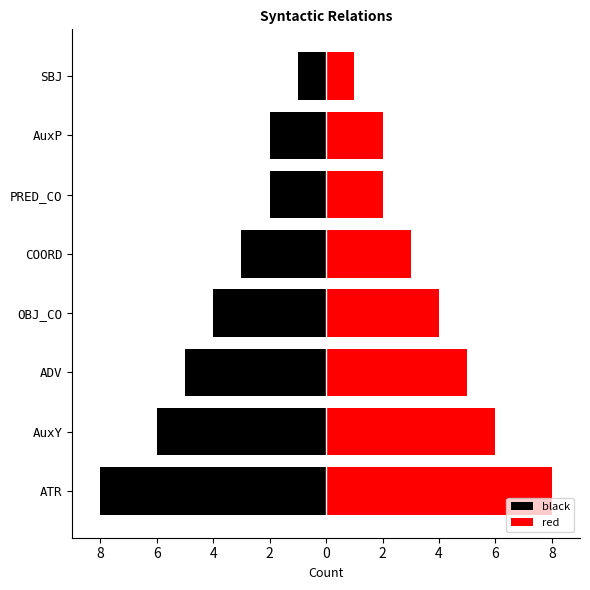

What is the value of the black bar at the 5th from the left?

-3